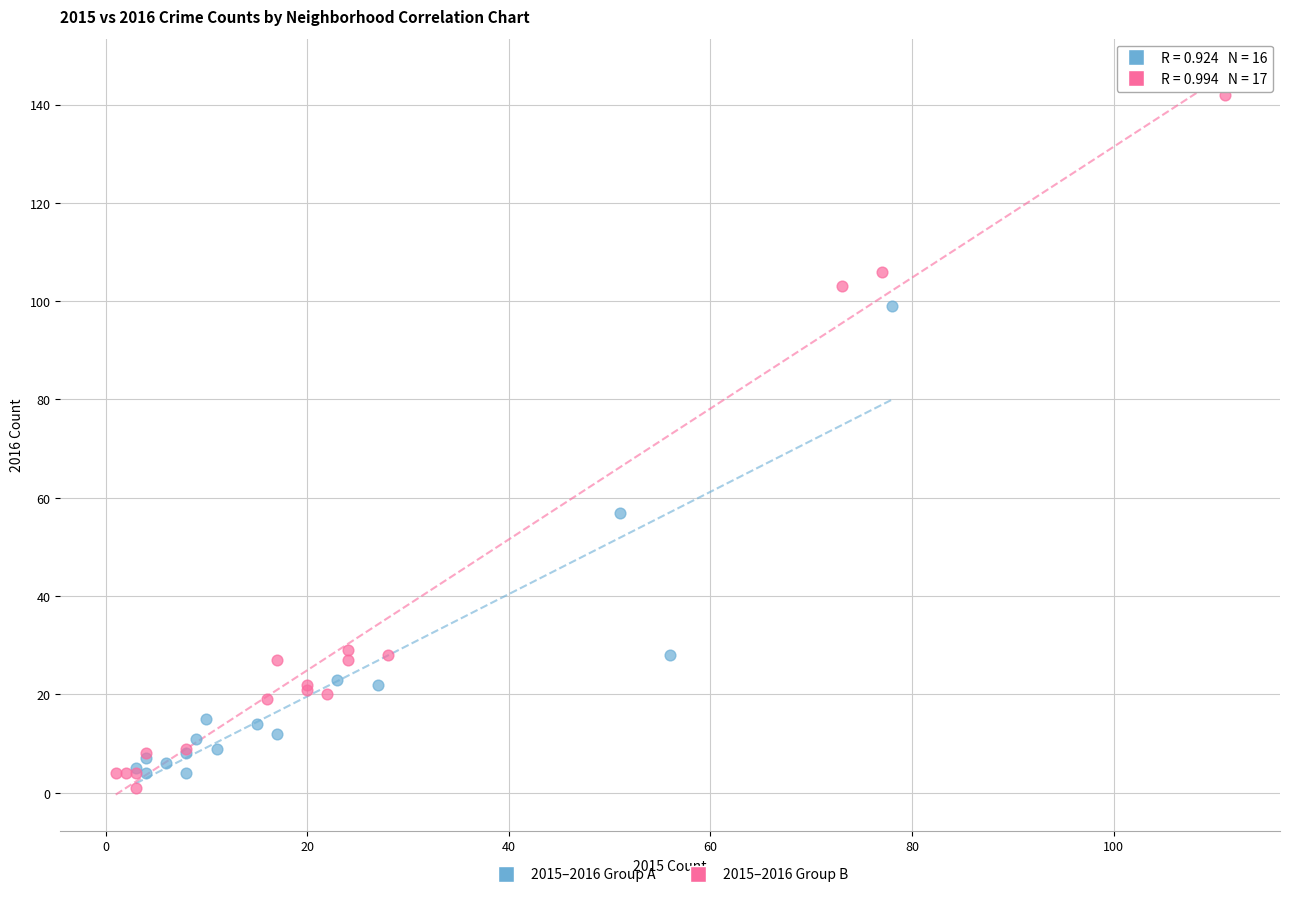

Which series has the largest Y range (max minus min)?

2015–2016 Group B